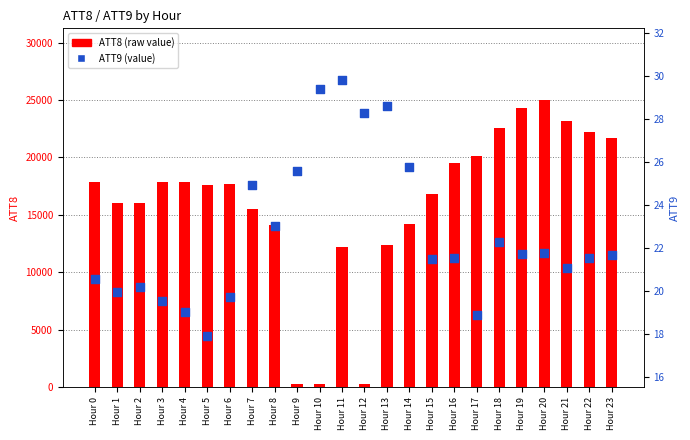

Which series reaches the minimum Y coordinate?

ATT9 (value)